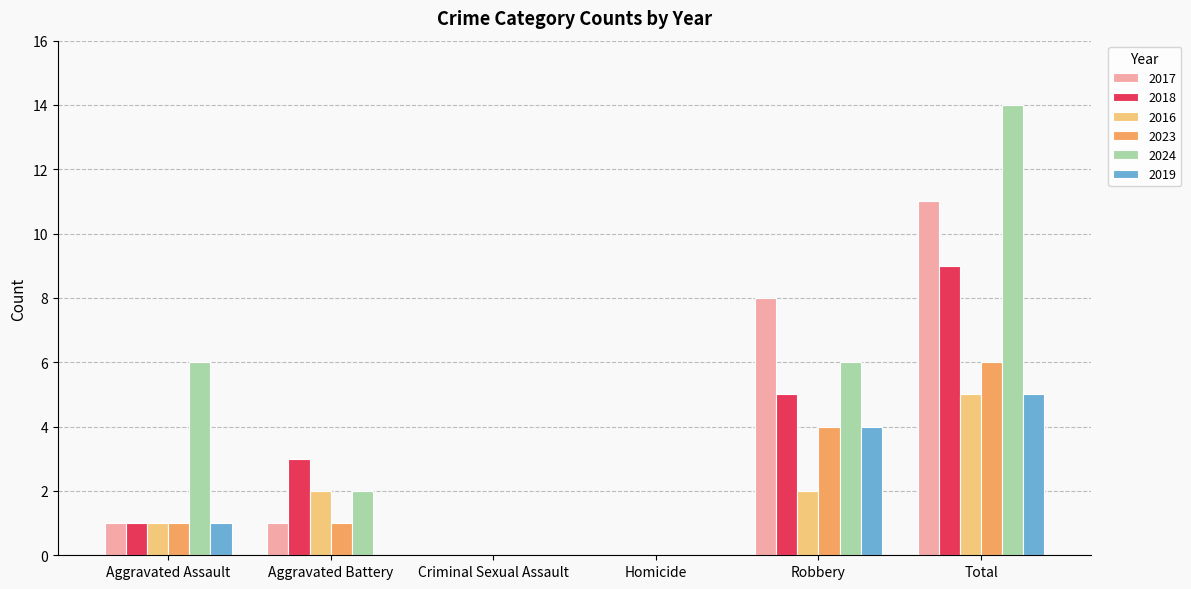

Count the number of data series in this chart.

6